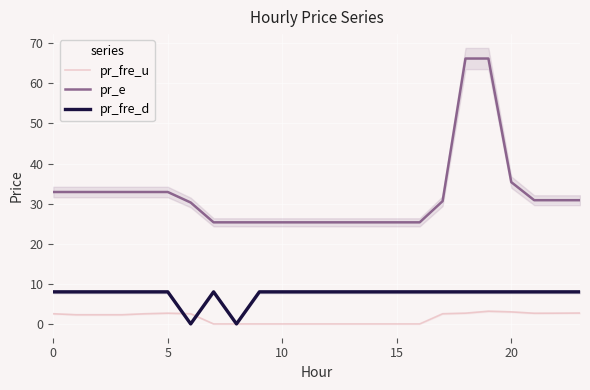

Is it true that pr_fre_d equals 8.0 at 0?

True